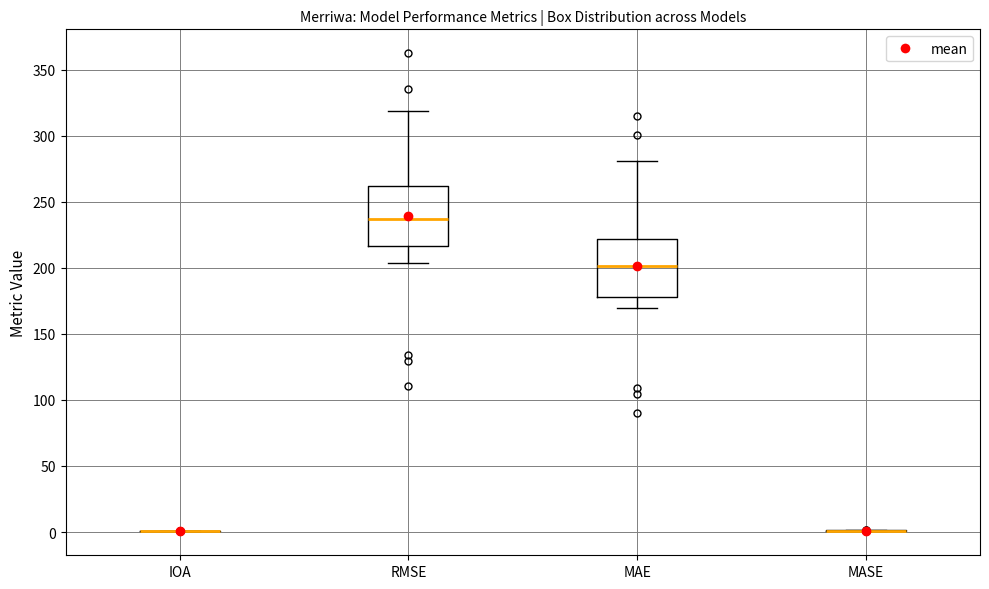

Reading left to right, transcribe this box plot: for each box, give where its median line is, the range the box spans, and where its two whiskers end, as read against the y-axis. The values are not printed on the chart, so give them approximately, as read against the axis.

IOA: box collapsed to a line at 0, whiskers 0 to 0
RMSE: median 235, box 215 to 260, whiskers 205 to 320
MAE: median 200, box 180 to 220, whiskers 170 to 280
MASE: box collapsed to a line at 0, whiskers 0 to 0